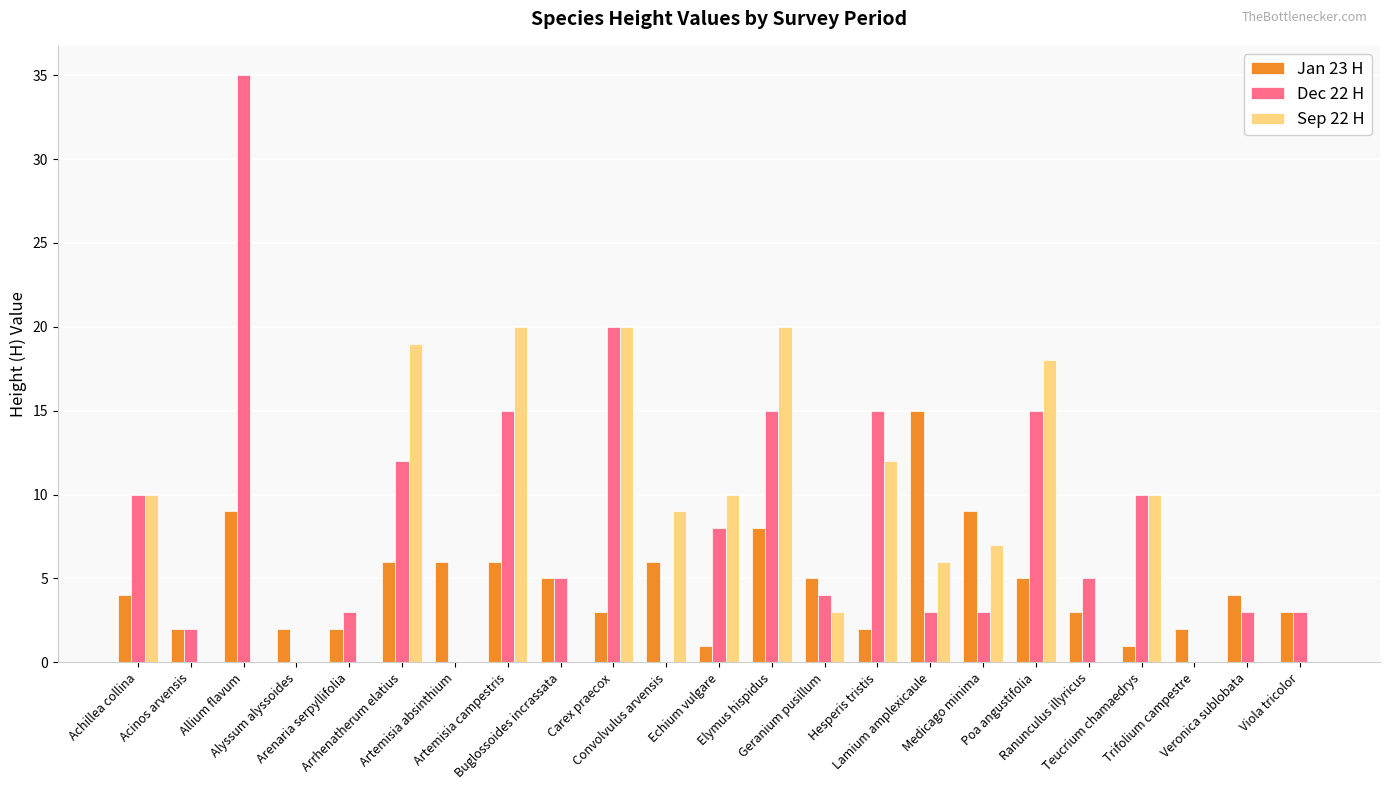

How many groups of bars are there?

23